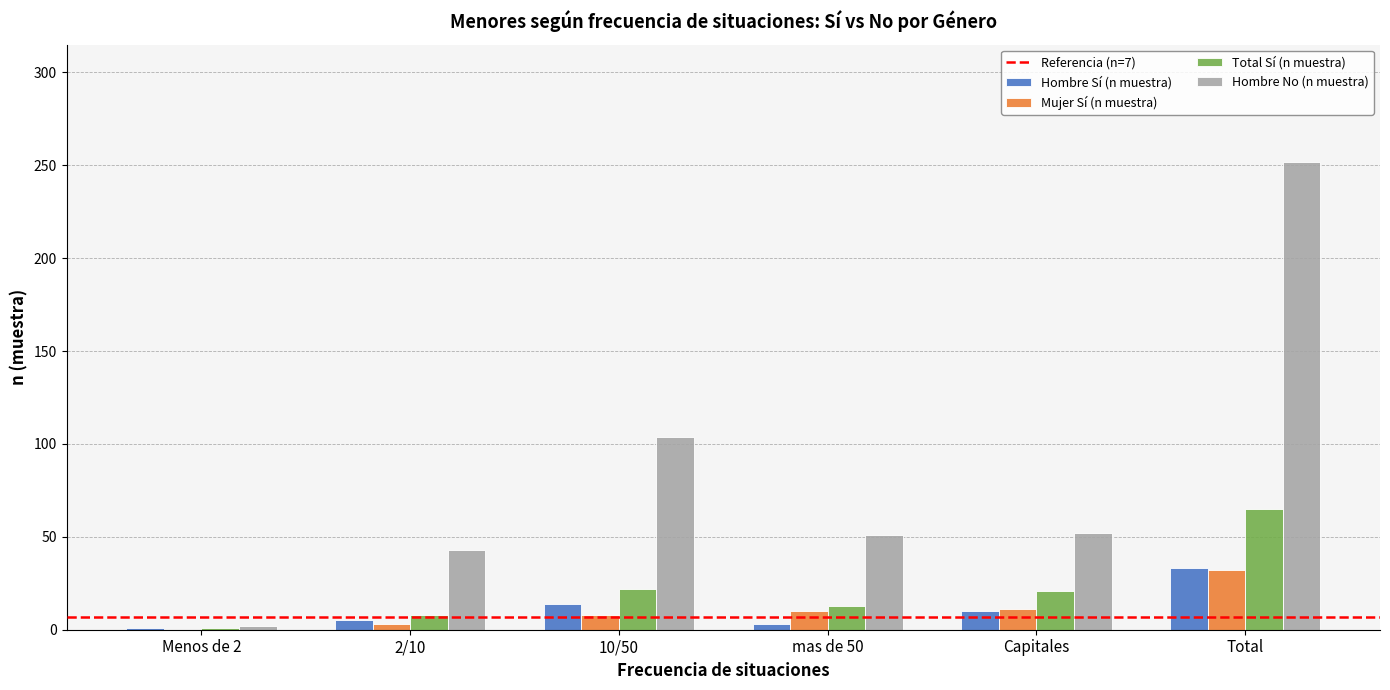

What is the highest value of the Total Sí (n muestra) series?

65